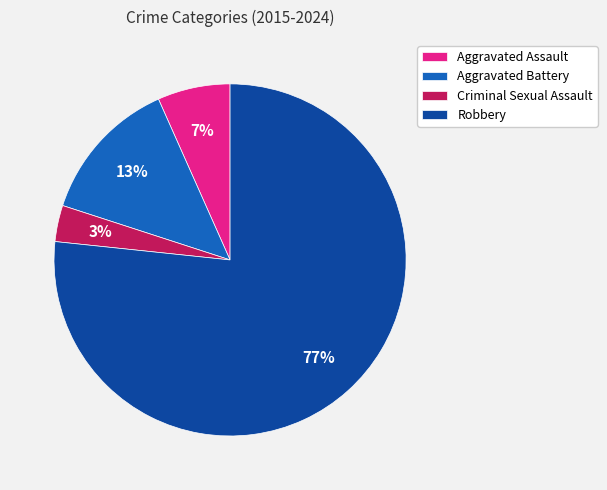

To the nearest percent, what percentage of the pie is Criminal Sexual Assault?

3%